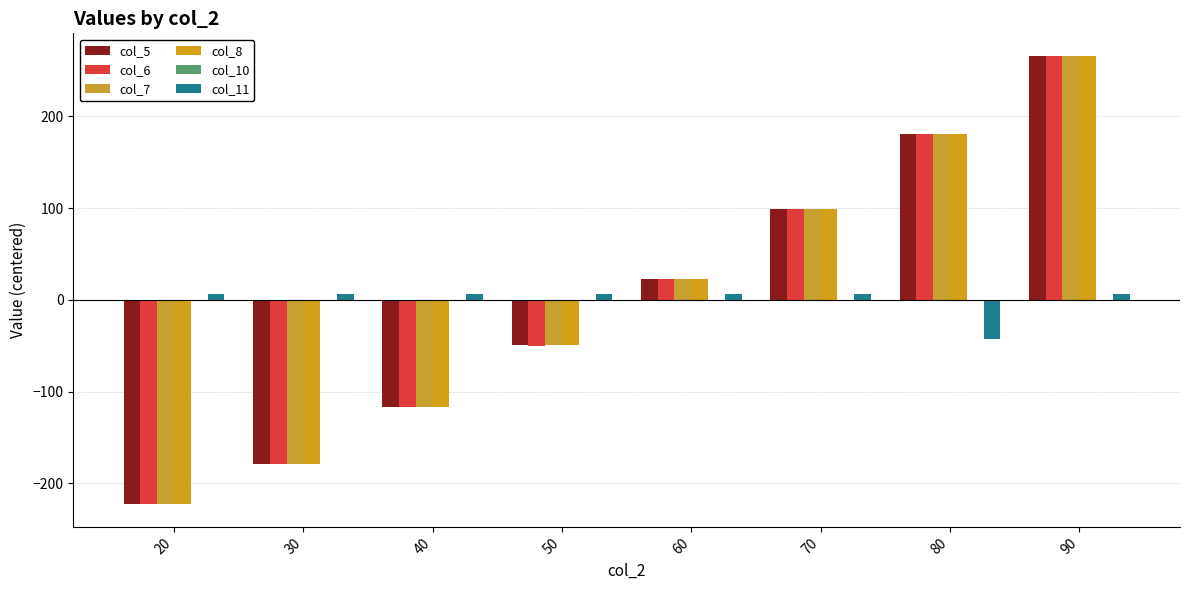

How many values in col_7 are above zero?

4